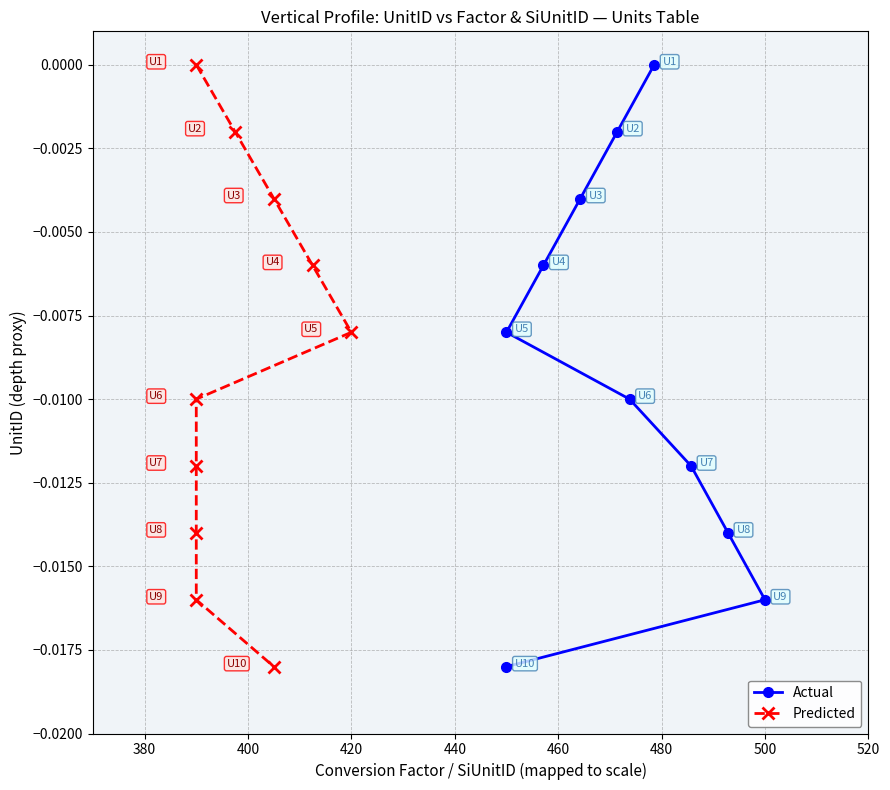

What are all the series names shown in the legend?

Actual, Predicted